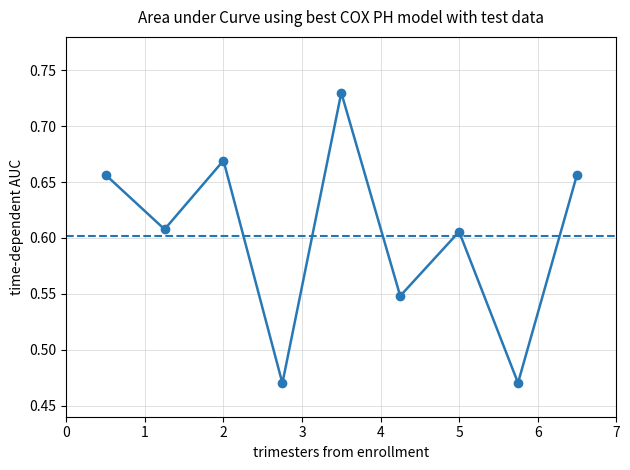

How many interior local peaks (higher than both neighbors) does the data have?

3